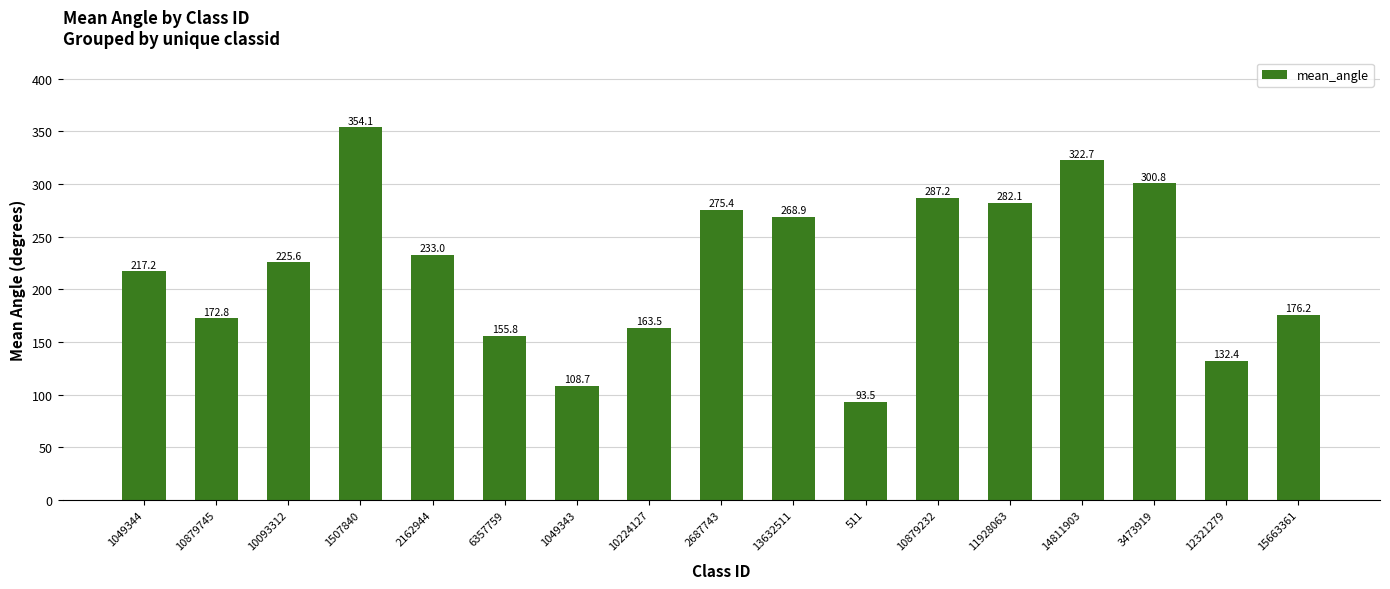

Count the number of values greater than 225.

9